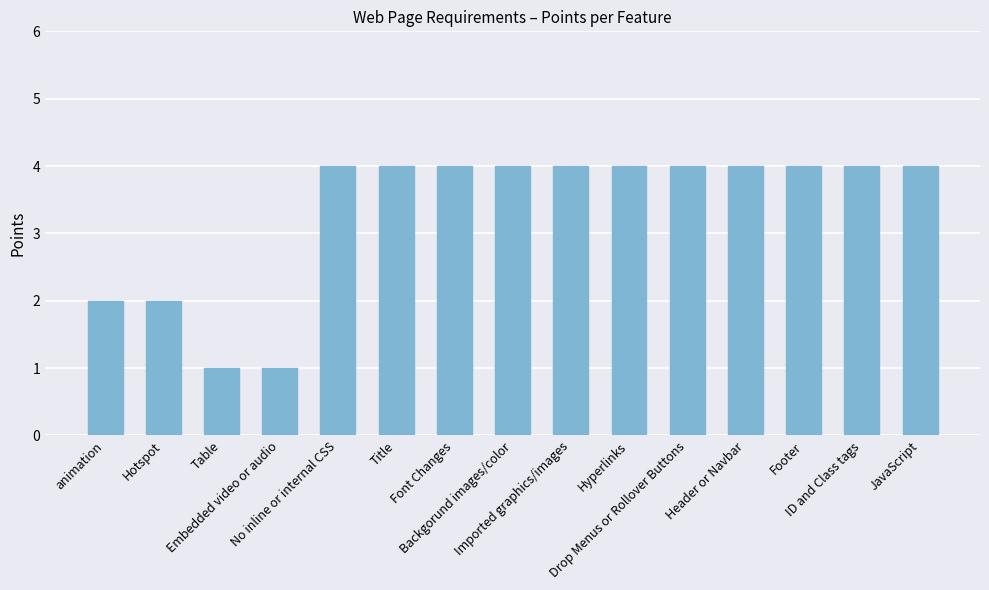

Reading left to right, list all the values displayed in this chart.

animation=2	Hotspot=2	Table=1	Embedded video or audio=1	No inline or internal CSS=4	Title=4	Font Changes=4	Backgorund images/color=4	Imported graphics/images=4	Hyperlinks=4	Drop Menus or Rollover Buttons=4	Header or Navbar=4	Footer=4	ID and Class tags=4	JavaScript=4